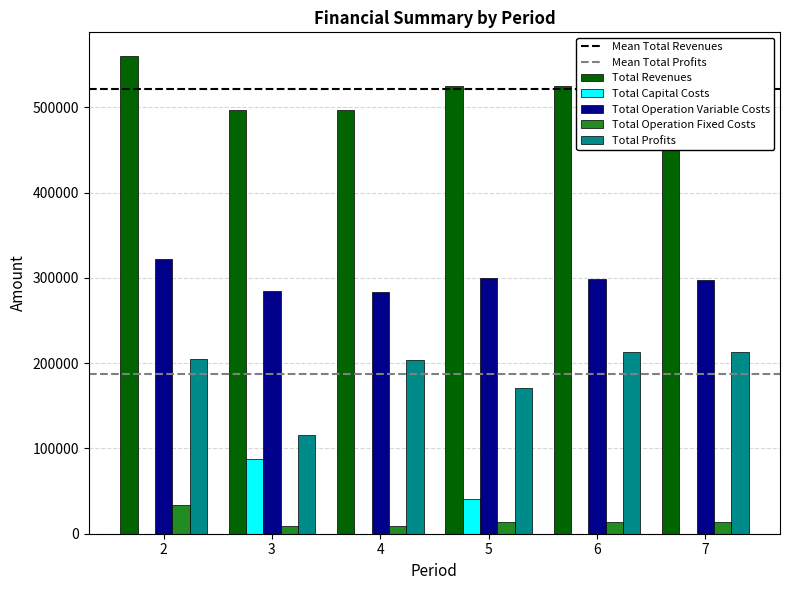

The value of Total Operation Variable Costs at 4 is 283694.2. True or false?

True